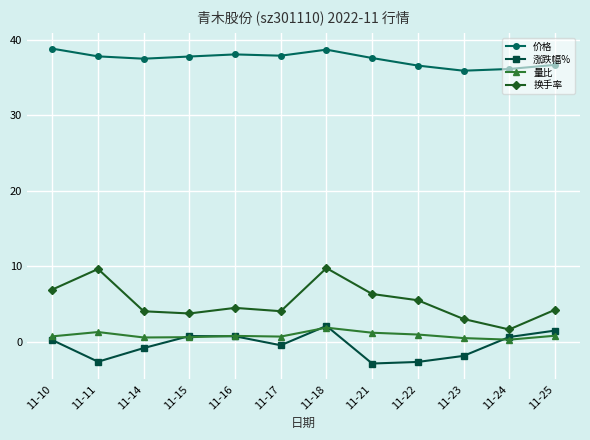

How many series are shown in this chart?

4